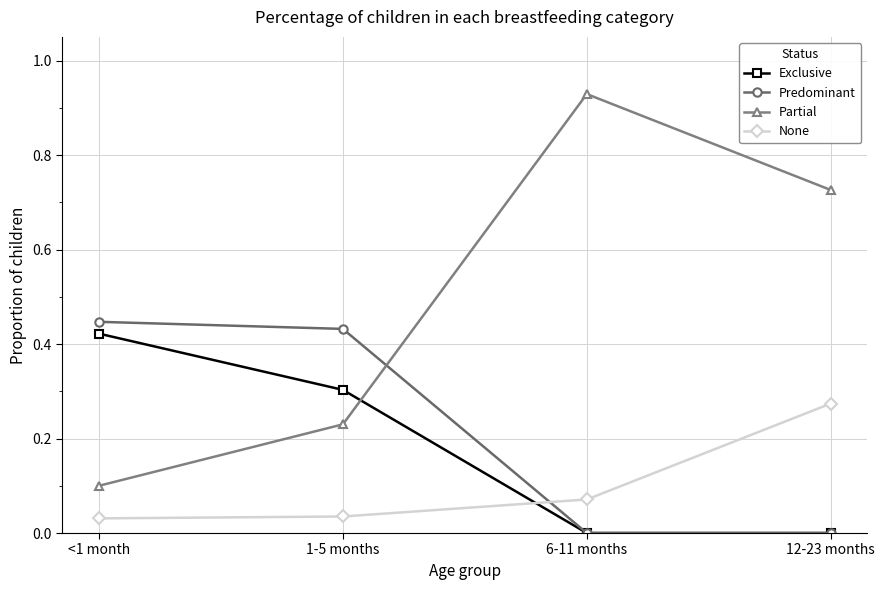

Between <1 month and 12-23 months, which series saw the biggest shift?

Partial